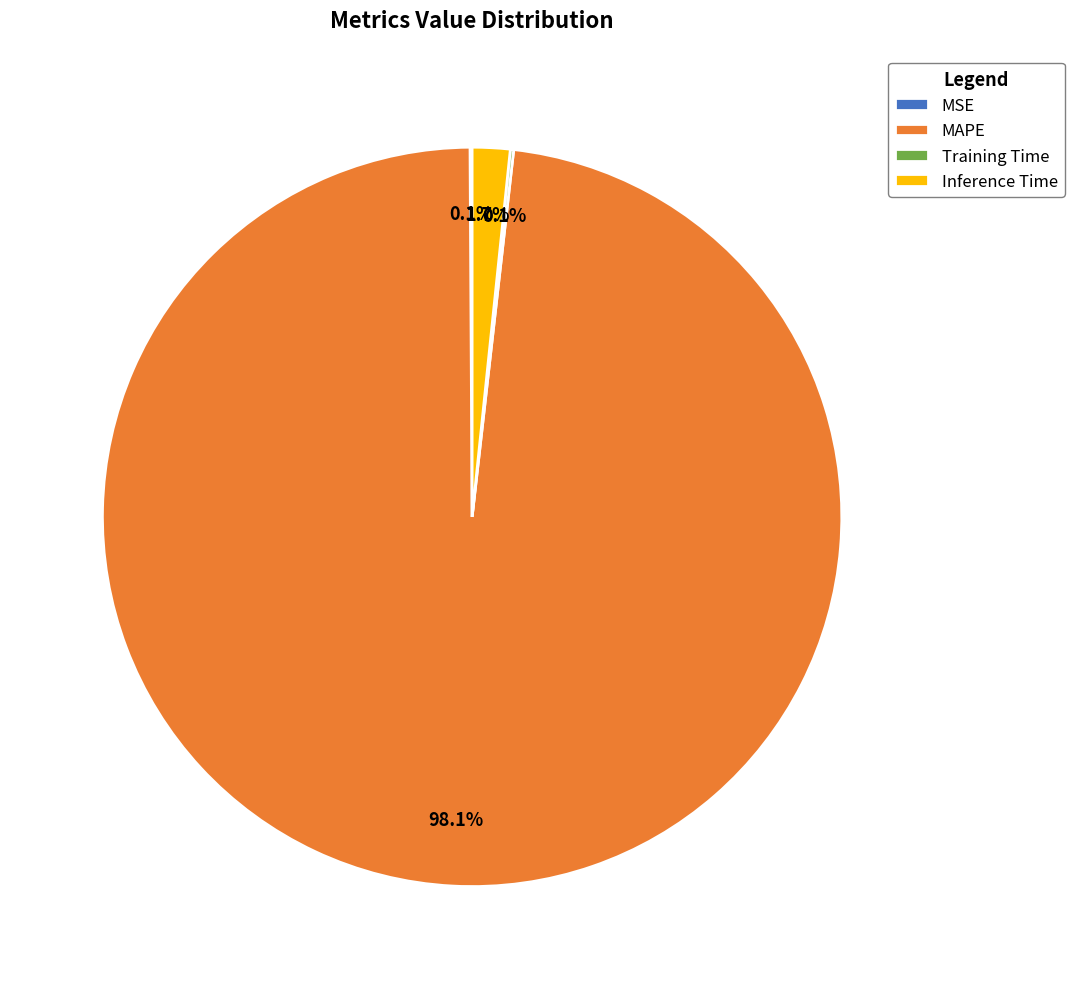

What portion of the pie excludes Inference Time?

98.3%